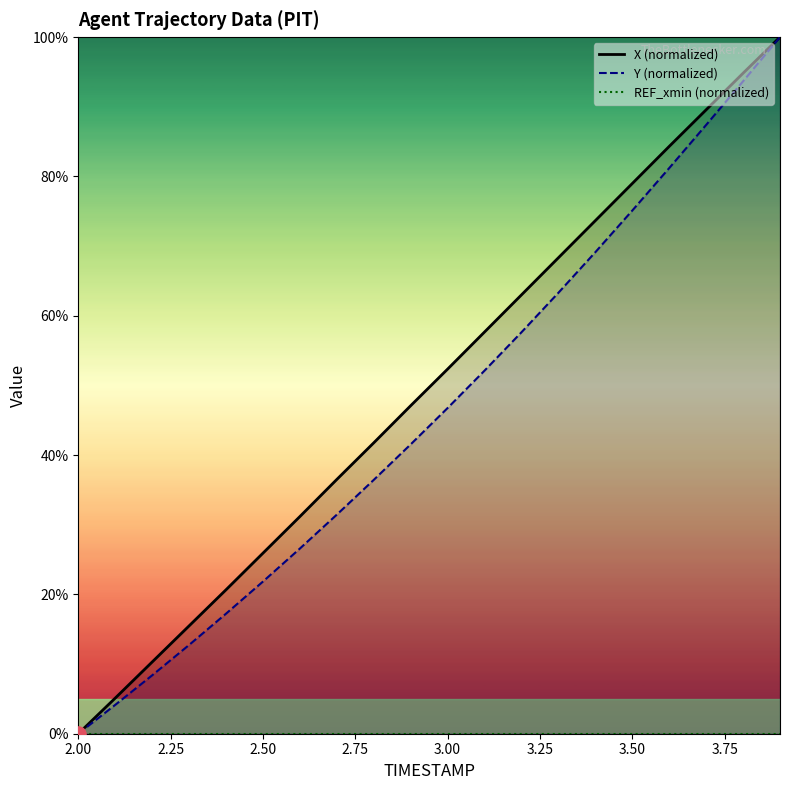

Which series reaches the maximum Y coordinate?

X (normalized)